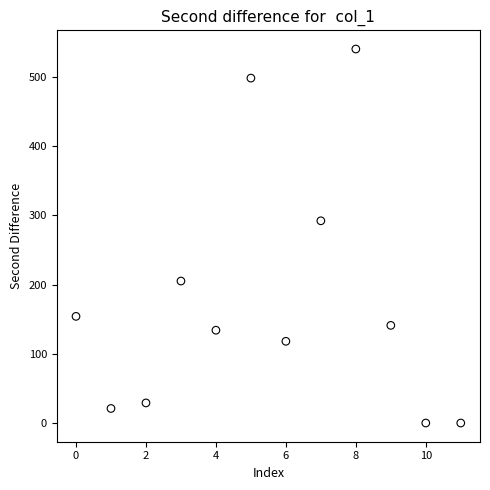

What Y value in the scatter plot is closest to 270?

292